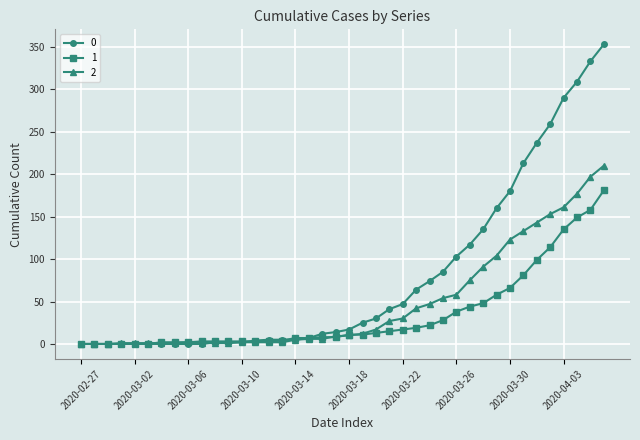

List the series in order of their peak value, lowest first.

1, 2, 0